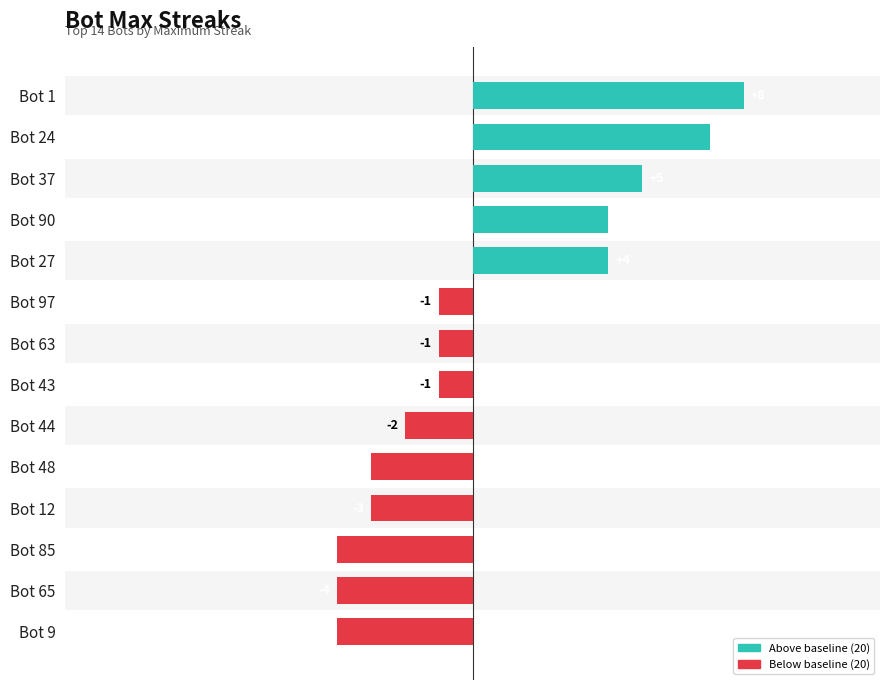

What is the minimum value shown in the chart?

-4